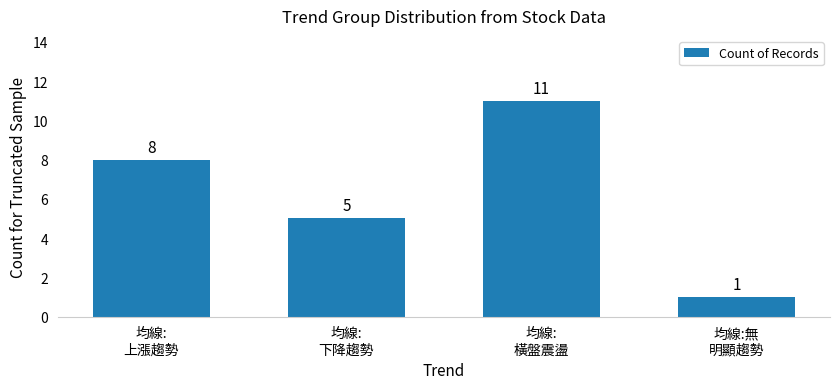

Are the bars horizontal?

No